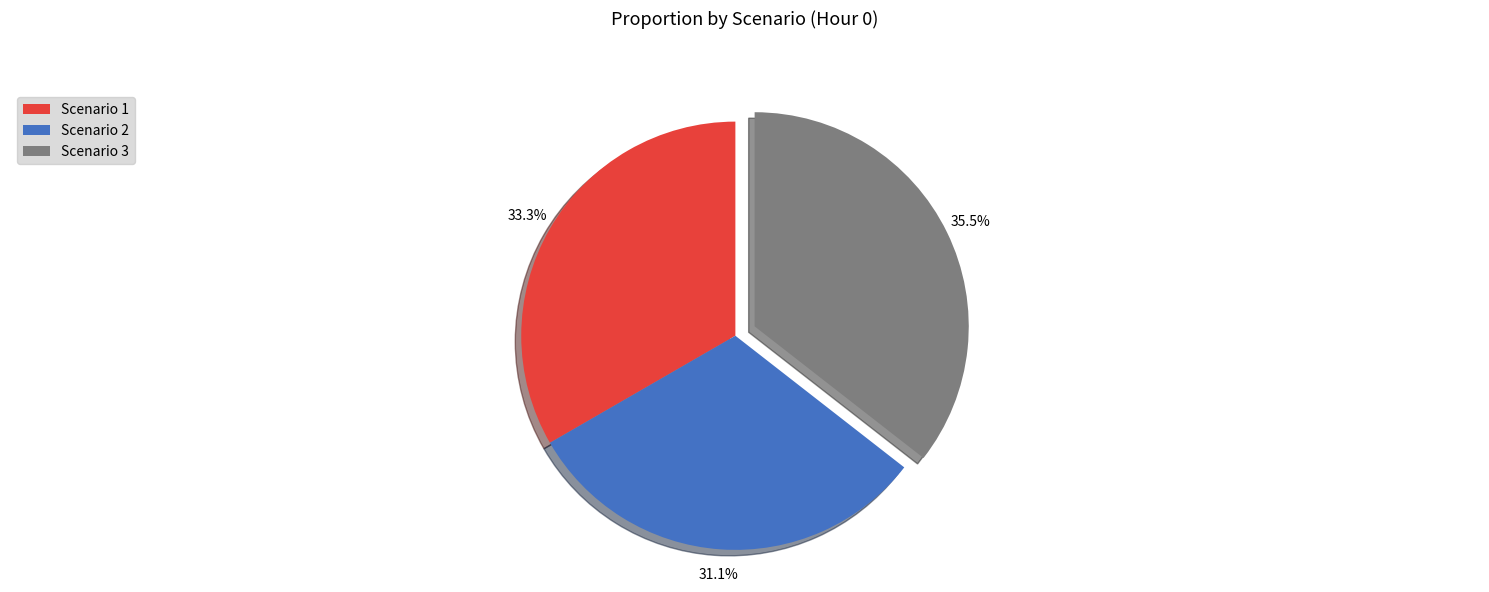

Is it true that Scenario 1 is 39% of the pie?

False